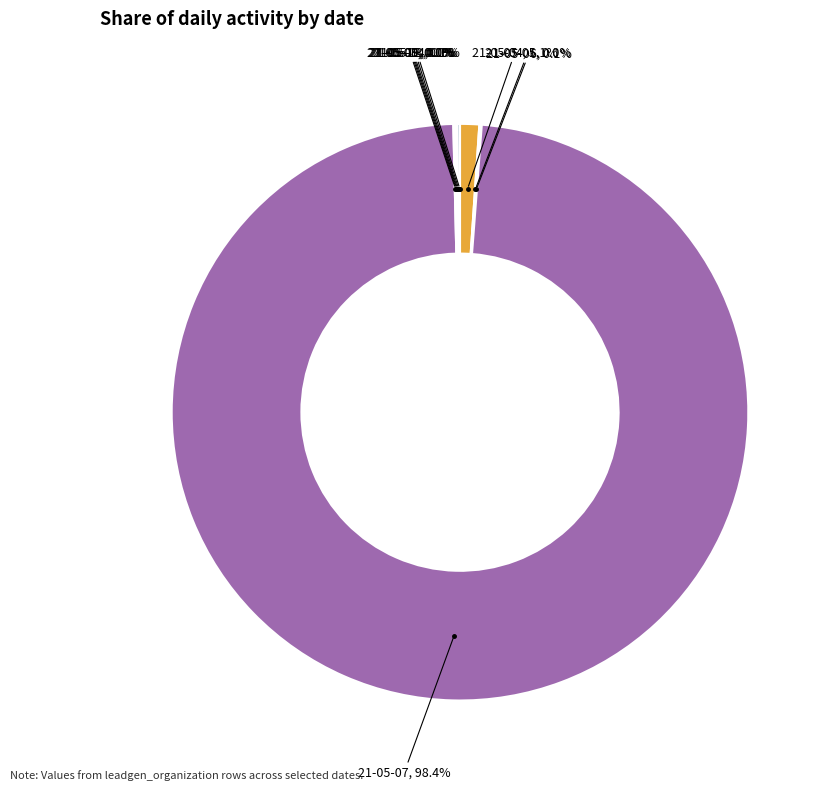

Is there a majority slice in this chart?

Yes